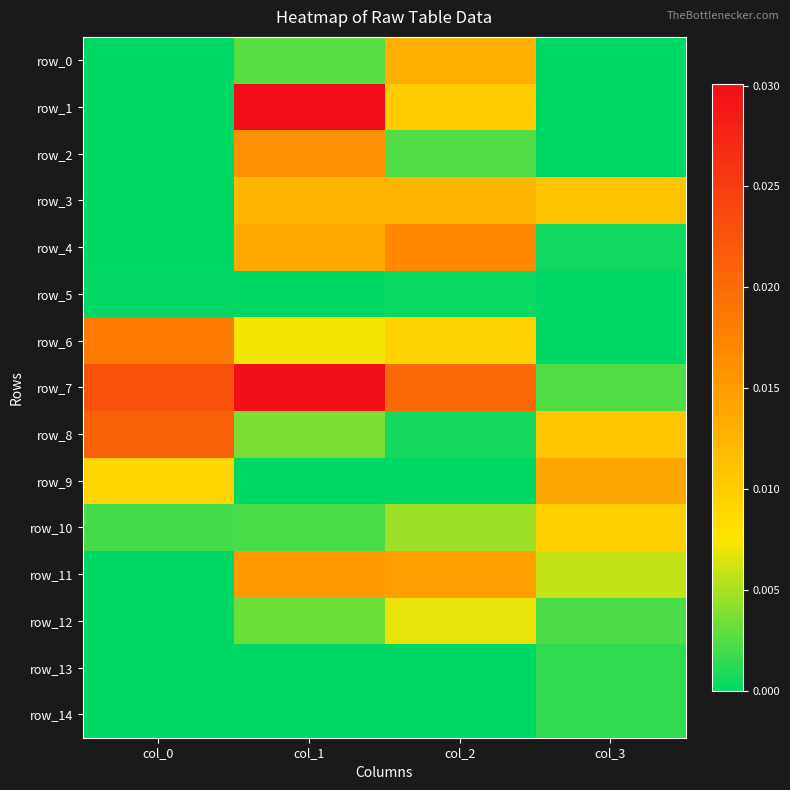

Between col_0 and col_3, which series saw the biggest shift?

row_7